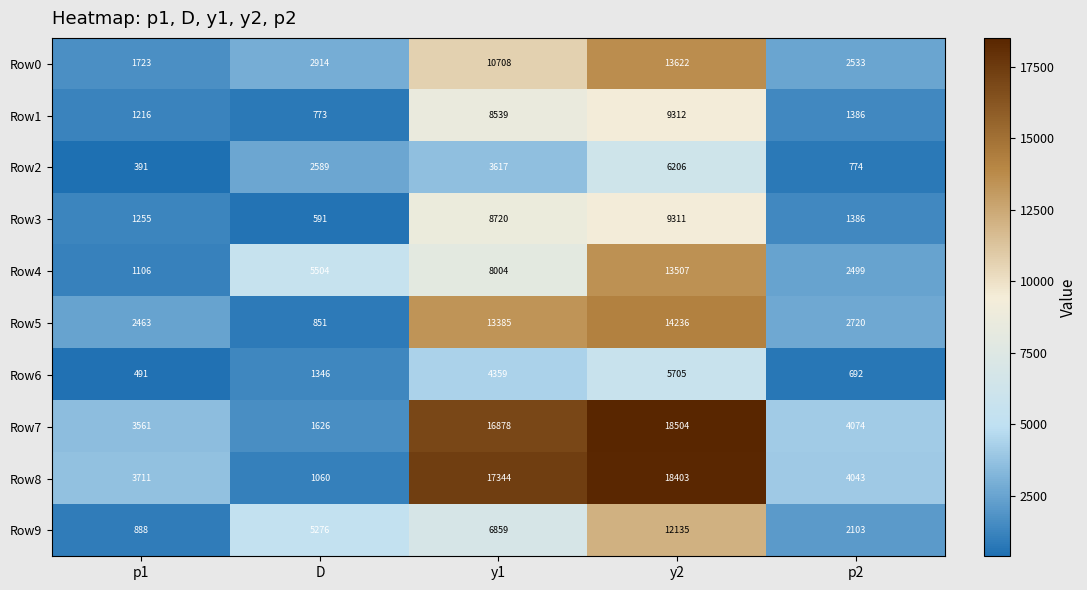

What is the sum of the Row3 values at y1 and y2?

18031